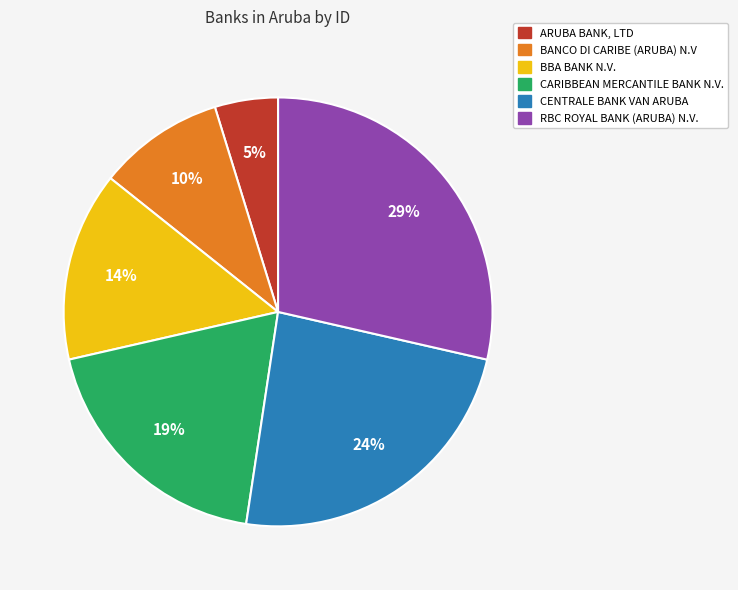

True or false: BANCO DI CARIBE (ARUBA) N.V accounts for 10% of the total.

True